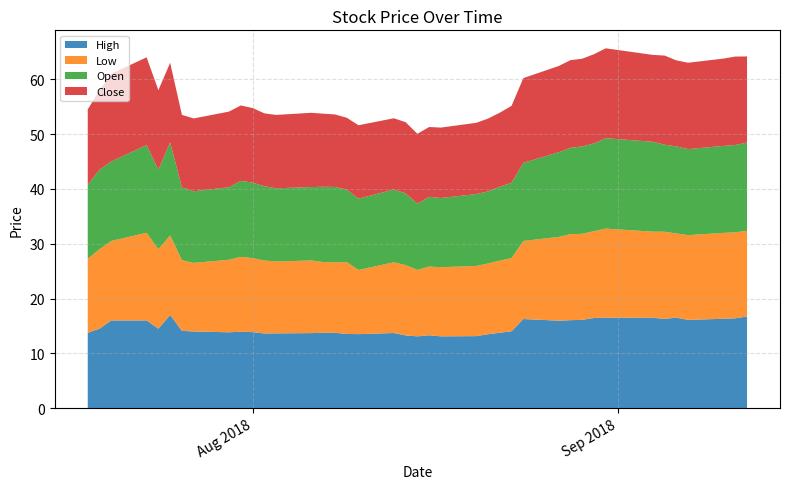

Reading left to right, extract all data points from this chart.

High: 2018-07-18=13.8	2018-07-19=14.5	2018-07-20=16.0	2018-07-23=16.0	2018-07-24=14.5	2018-07-25=17.0	2018-07-26=14.1	2018-07-27=14.0	2018-07-30=13.8	2018-07-31=13.9	2018-08-01=13.9	2018-08-02=13.6	2018-08-03=13.6	2018-08-06=13.7	2018-08-07=13.8	2018-08-08=13.8	2018-08-09=13.5	2018-08-10=13.5	2018-08-13=13.7	2018-08-14=13.3	2018-08-15=13.1	2018-08-16=13.3	2018-08-17=13.1	2018-08-20=13.1	2018-08-21=13.5	2018-08-22=13.8	2018-08-23=14.0	2018-08-24=16.3	2018-08-27=16.0	2018-08-28=16.1	2018-08-29=16.1	2018-08-30=16.4	2018-08-31=16.5	2018-09-04=16.5	2018-09-05=16.3	2018-09-06=16.5	2018-09-07=16.1	2018-09-10=16.3	2018-09-11=16.4	2018-09-12=16.7
Low: 2018-07-18=13.5	2018-07-19=14.5	2018-07-20=14.5	2018-07-23=16.0	2018-07-24=14.5	2018-07-25=14.5	2018-07-26=12.9	2018-07-27=12.5	2018-07-30=13.2	2018-07-31=13.7	2018-08-01=13.5	2018-08-02=13.3	2018-08-03=13.1	2018-08-06=13.2	2018-08-07=12.9	2018-08-08=12.9	2018-08-09=13.1	2018-08-10=11.7	2018-08-13=12.9	2018-08-14=12.8	2018-08-15=12.1	2018-08-16=12.5	2018-08-17=12.6	2018-08-20=12.8	2018-08-21=12.9	2018-08-22=13.2	2018-08-23=13.3	2018-08-24=14.2	2018-08-27=15.3	2018-08-28=15.7	2018-08-29=15.7	2018-08-30=15.8	2018-08-31=16.2	2018-09-04=15.7	2018-09-05=15.9	2018-09-06=15.4	2018-09-07=15.5	2018-09-10=15.7	2018-09-11=15.7	2018-09-12=15.6
Open: 2018-07-18=13.5	2018-07-19=14.5	2018-07-20=14.5	2018-07-23=16.0	2018-07-24=14.5	2018-07-25=17.0	2018-07-26=13.2	2018-07-27=13.1	2018-07-30=13.2	2018-07-31=13.9	2018-08-01=13.8	2018-08-02=13.6	2018-08-03=13.4	2018-08-06=13.4	2018-08-07=13.7	2018-08-08=13.7	2018-08-09=13.2	2018-08-10=13.0	2018-08-13=13.3	2018-08-14=13.1	2018-08-15=12.1	2018-08-16=12.7	2018-08-17=12.6	2018-08-20=13.1	2018-08-21=13.2	2018-08-22=13.5	2018-08-23=13.7	2018-08-24=14.2	2018-08-27=15.4	2018-08-28=15.8	2018-08-29=15.9	2018-08-30=16.0	2018-08-31=16.5	2018-09-04=16.4	2018-09-05=15.9	2018-09-06=15.9	2018-09-07=15.7	2018-09-10=15.9	2018-09-11=15.9	2018-09-12=16.1
Close: 2018-07-18=13.8	2018-07-19=14.5	2018-07-20=16.0	2018-07-23=16.0	2018-07-24=14.5	2018-07-25=14.5	2018-07-26=13.2	2018-07-27=13.3	2018-07-30=13.8	2018-07-31=13.8	2018-08-01=13.6	2018-08-02=13.3	2018-08-03=13.4	2018-08-06=13.6	2018-08-07=13.3	2018-08-08=13.2	2018-08-09=13.1	2018-08-10=13.4	2018-08-13=13.0	2018-08-14=13.0	2018-08-15=12.7	2018-08-16=12.7	2018-08-17=12.8	2018-08-20=13.0	2018-08-21=13.3	2018-08-22=13.5	2018-08-23=14.0	2018-08-24=15.5	2018-08-27=15.7	2018-08-28=16.0	2018-08-29=16.0	2018-08-30=16.3	2018-08-31=16.4	2018-09-04=15.8	2018-09-05=16.3	2018-09-06=15.7	2018-09-07=15.8	2018-09-10=15.9	2018-09-11=16.1	2018-09-12=15.7